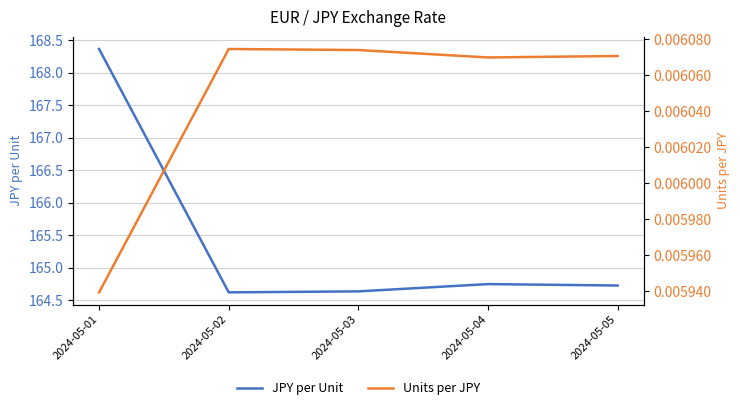

What is the value of the JPY per Unit point at the 5th from the left?

164.7